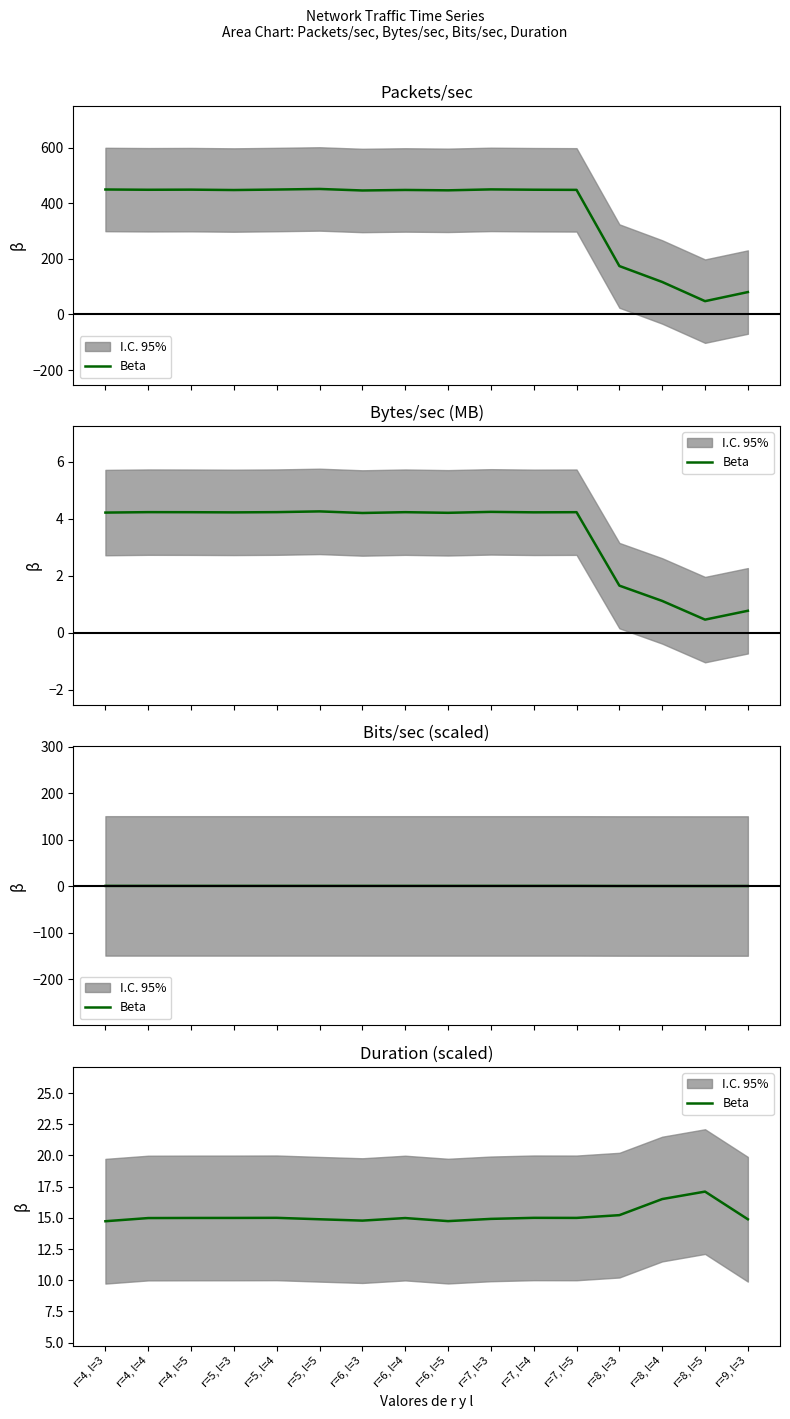

Is it true that the value at r=4, l=4 is 15.0?

True